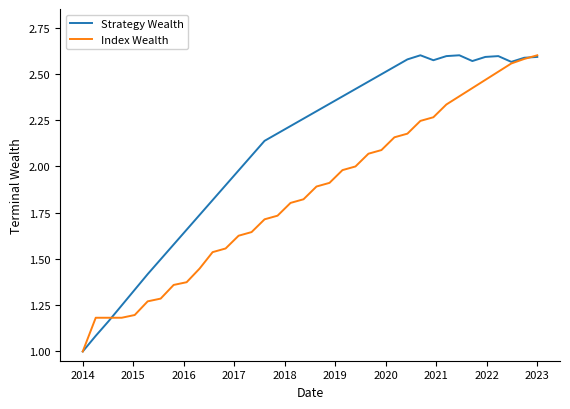

Which series has the largest total across all categories?

Strategy Wealth